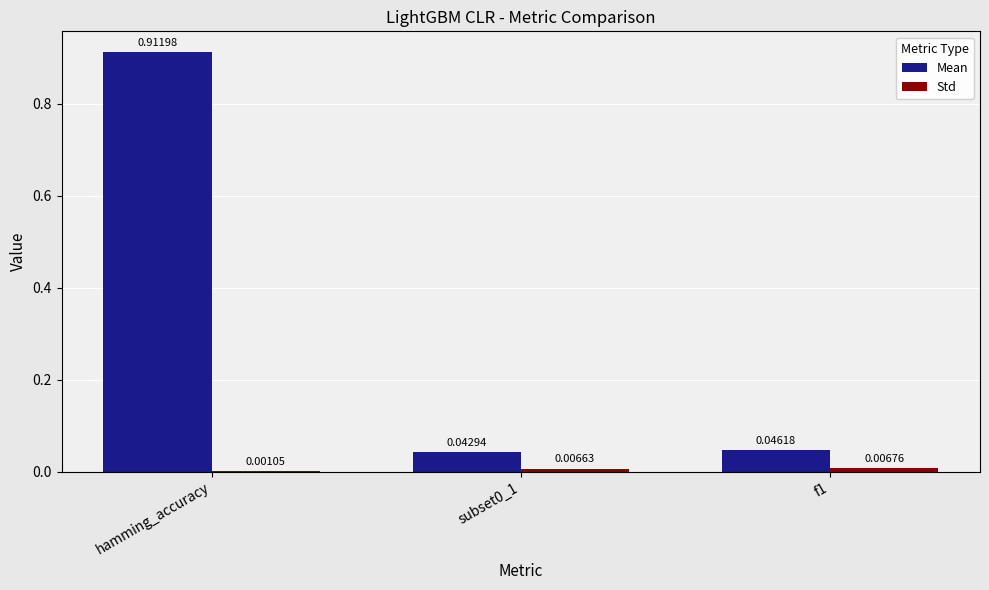

Between hamming_accuracy and subset0_1, which series saw the biggest shift?

Mean